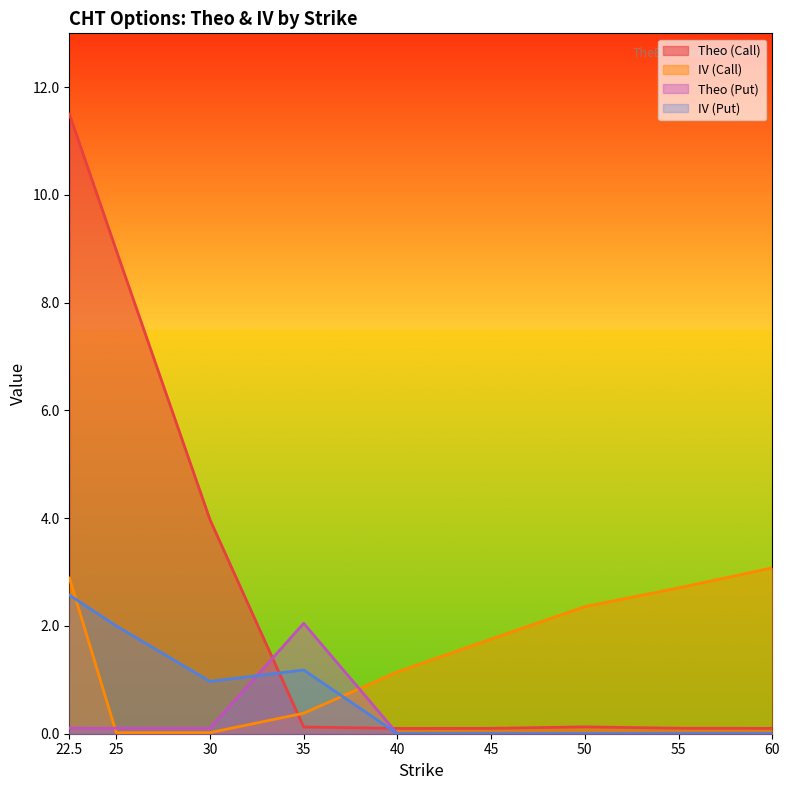

Where is the first local maximum for Theo (Call)?

50.0